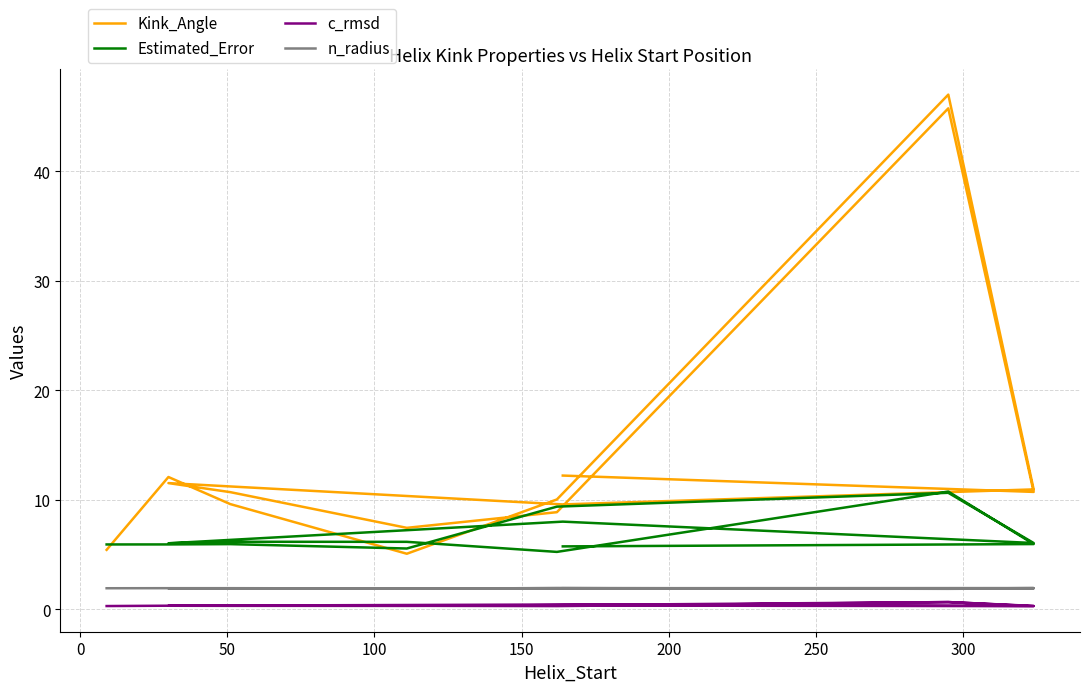

Which series has the widest spread of values?

Kink_Angle